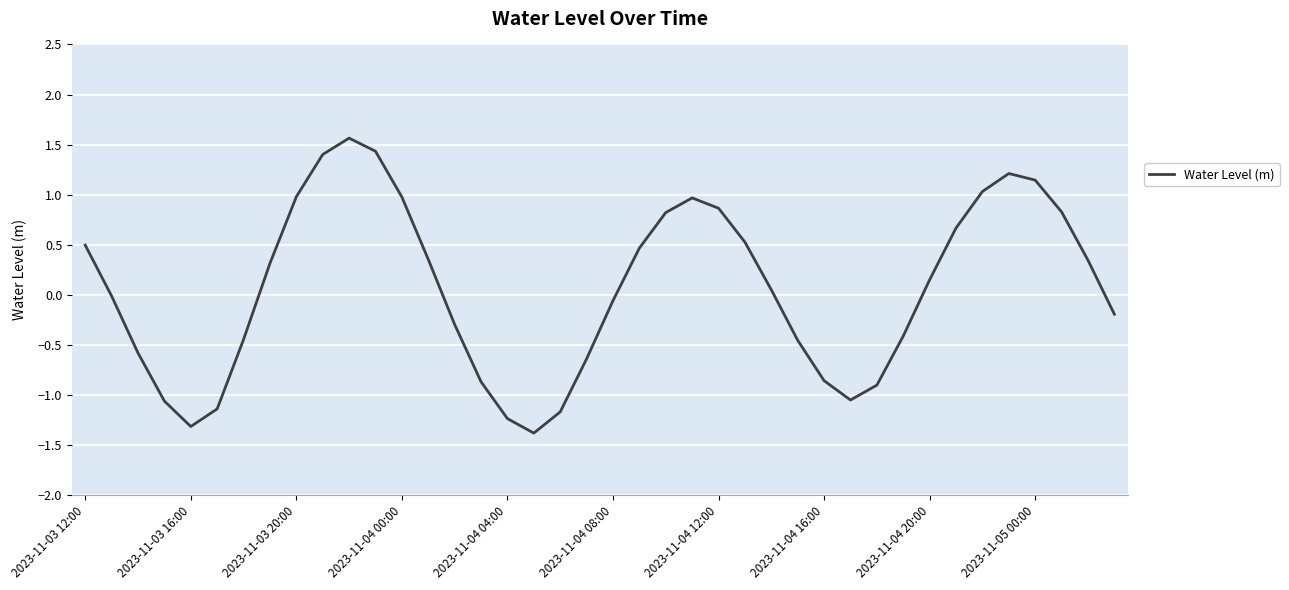

How many lines are shown in the chart?

1